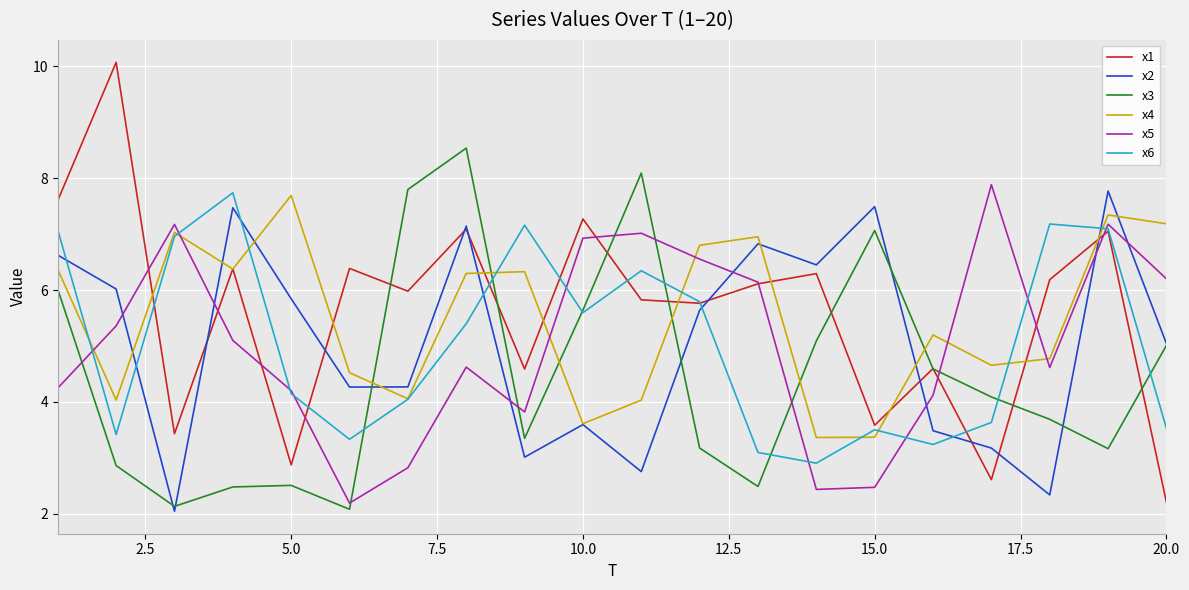

True or false: x6 and x2 cross at least once.

True